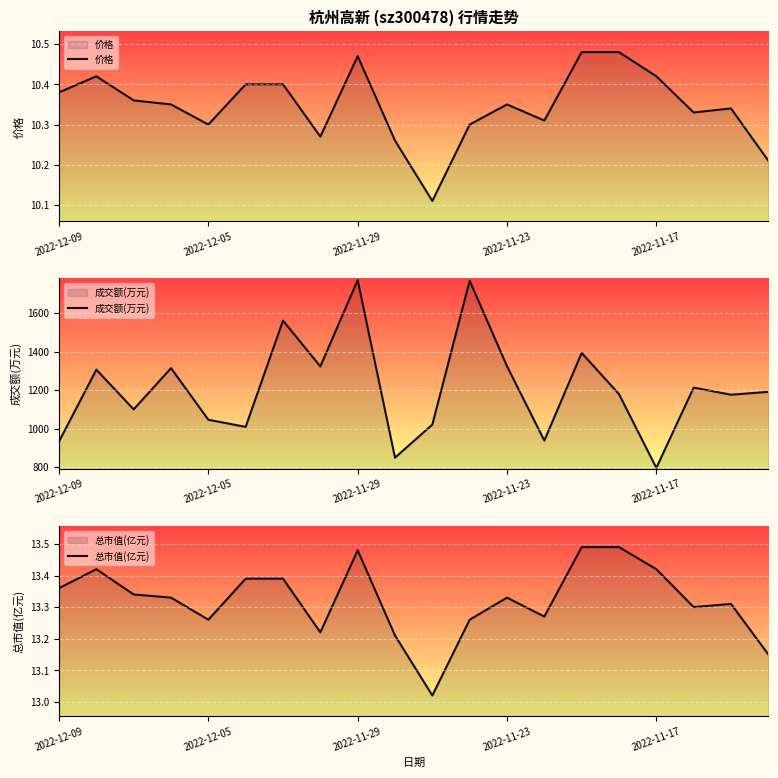

True or false: 价格 and 成交额(万元) intersect in this chart.

False